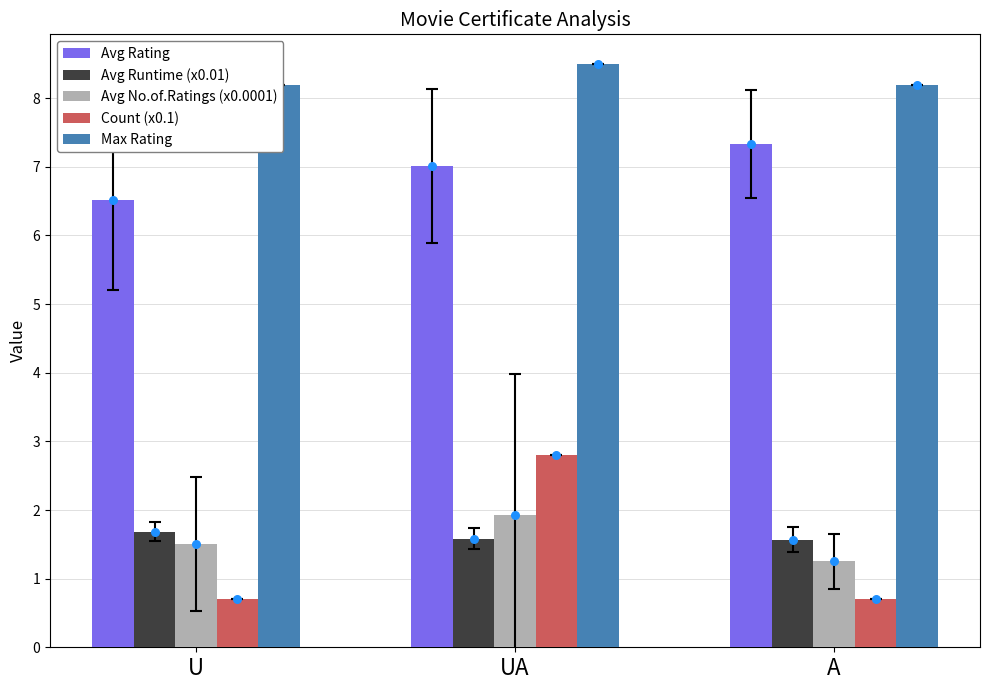

What are all the series names shown in the legend?

Avg Rating, Avg Runtime (x0.01), Avg No.of.Ratings (x0.0001), Count (x0.1), Max Rating